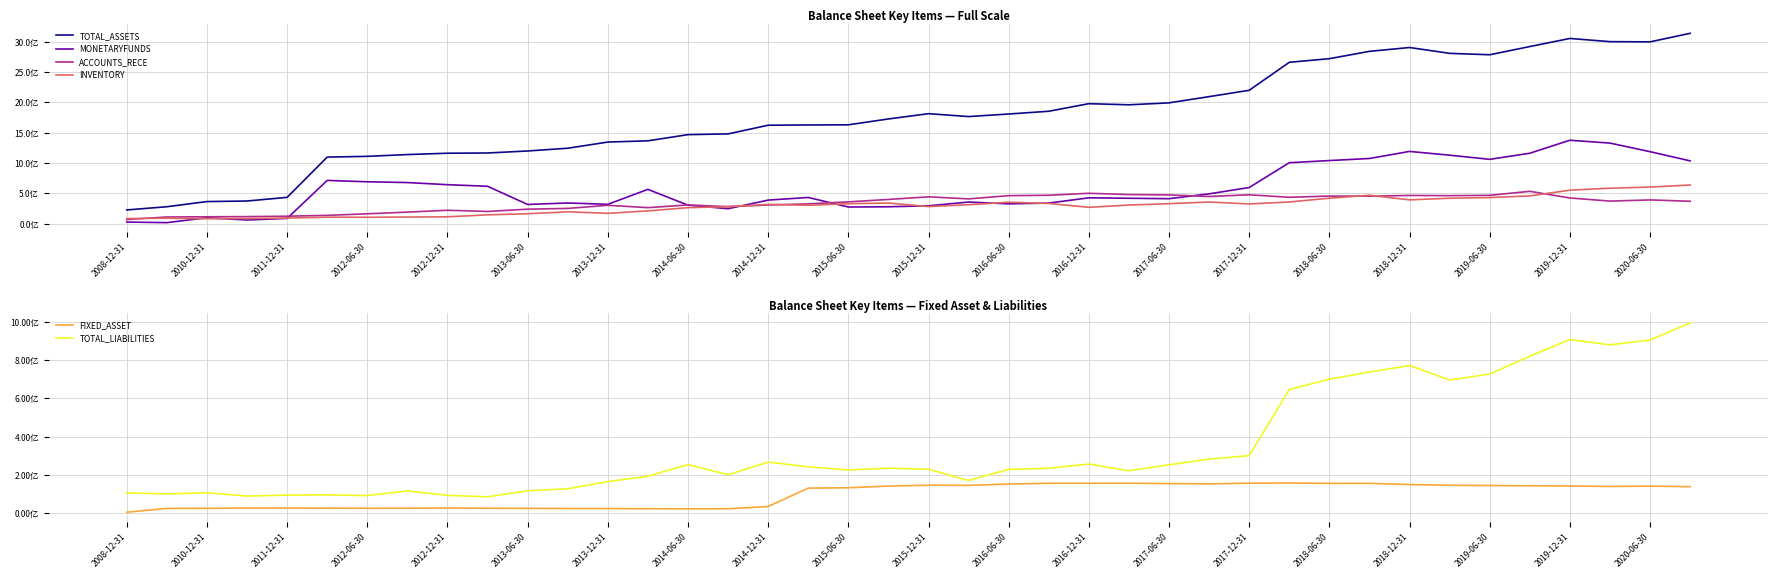

What is the label of the 5th point from the left?

2011-12-31